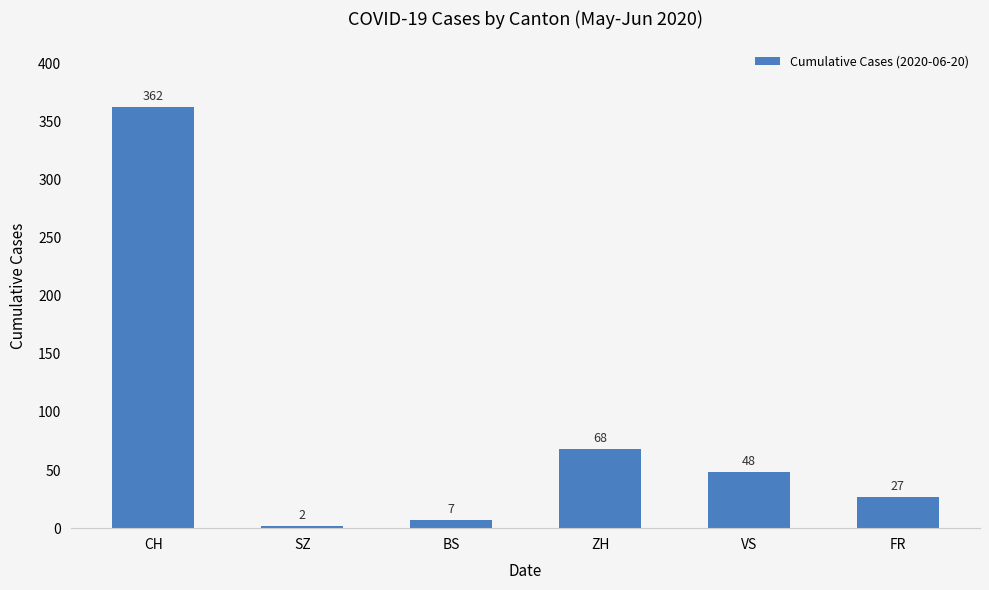

At which label does the data first exceed 48?

CH